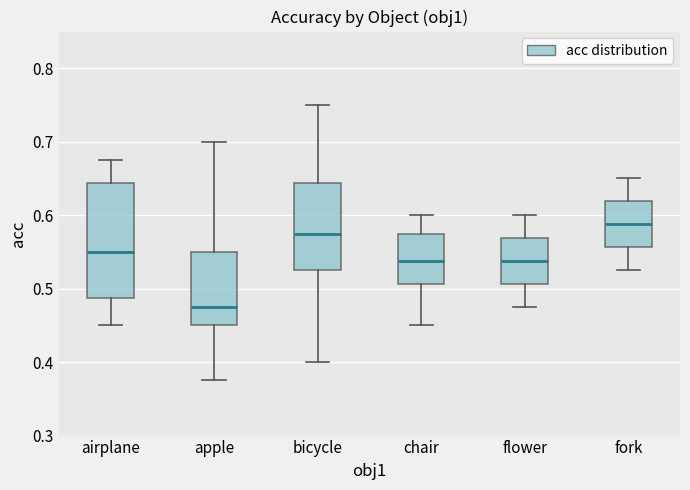

Reading left to right, read every box against the y-axis: the position of its median line, the range the box covers, and the ends of its whiskers. The values are not printed on the chart, so give them approximately, as read against the axis.

airplane: median 0.55, box 0.49 to 0.64, whiskers 0.45 to 0.68
apple: median 0.48, box 0.45 to 0.55, whiskers 0.38 to 0.70
bicycle: median 0.58, box 0.53 to 0.64, whiskers 0.40 to 0.75
chair: median 0.54, box 0.51 to 0.58, whiskers 0.45 to 0.60
flower: median 0.54, box 0.51 to 0.57, whiskers 0.48 to 0.60
fork: median 0.59, box 0.56 to 0.62, whiskers 0.53 to 0.65